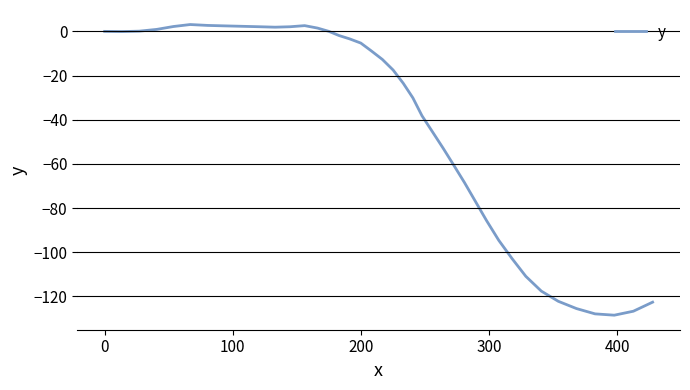

What is the maximum value shown in the chart?

3.1